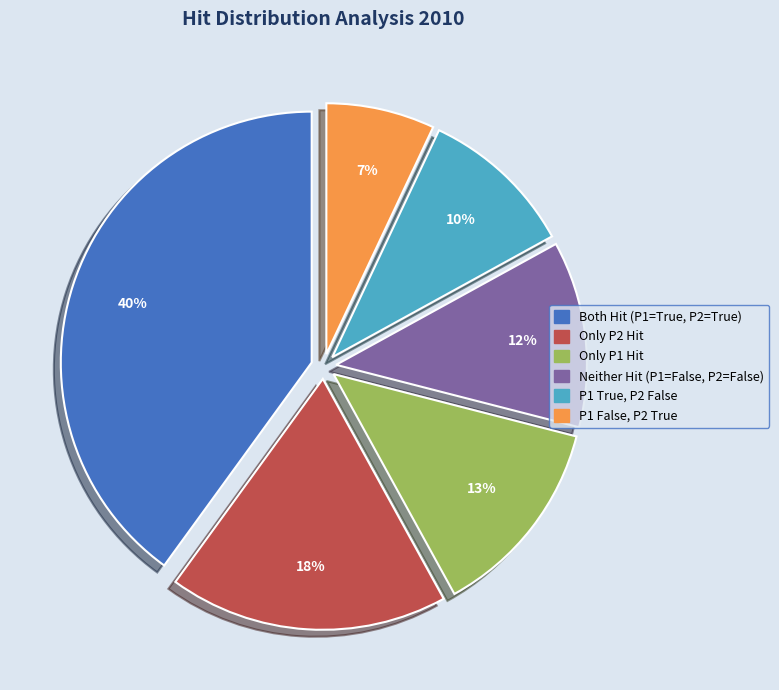

To the nearest percent, what is the difference between the largest and smallest slice percentages?

33%